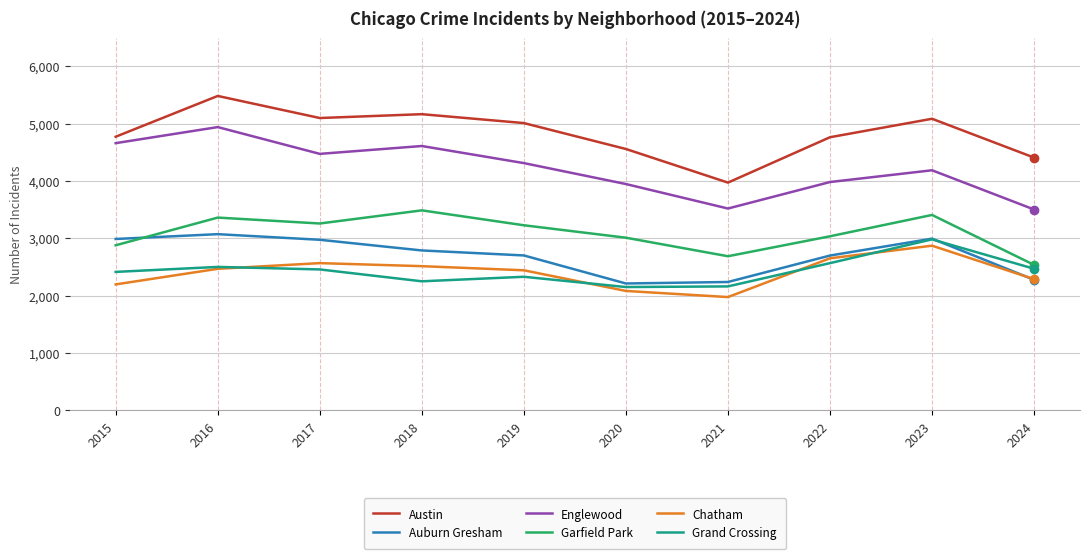

At which label does Grand Crossing first exceed 2456?

2016